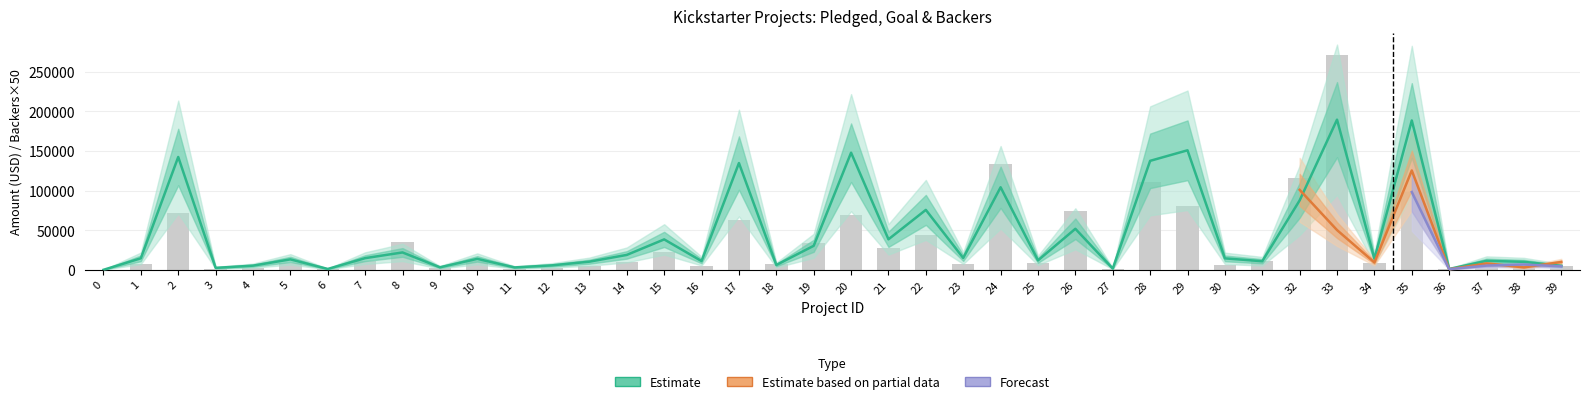

Is it true that backers_count equals 35400 at 8?

True